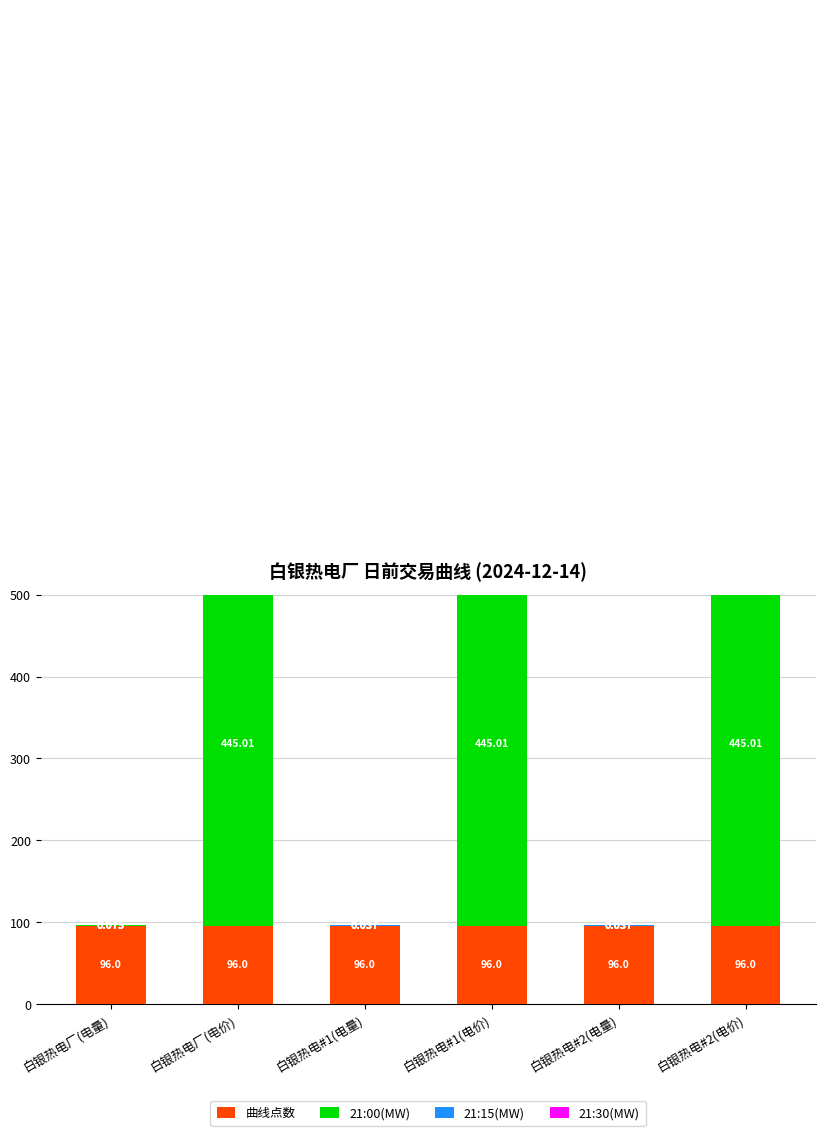

What is the label of the 3rd bar from the left?

白银热电#1(电量)